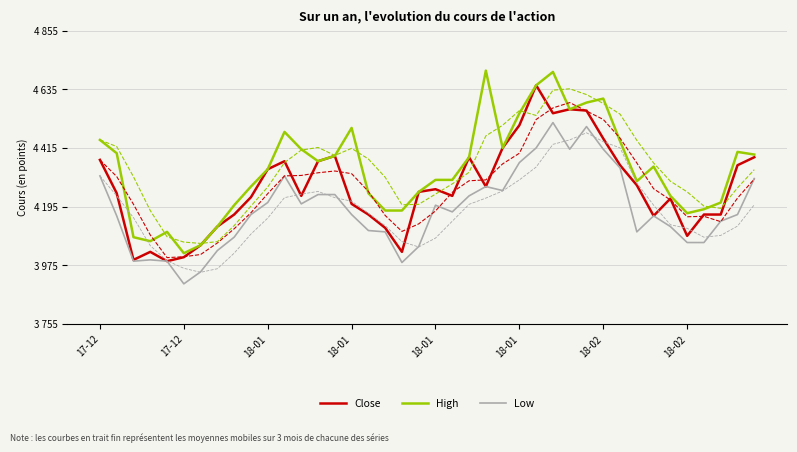

True or false: High has more than 0 points higher than both neighbors.

True